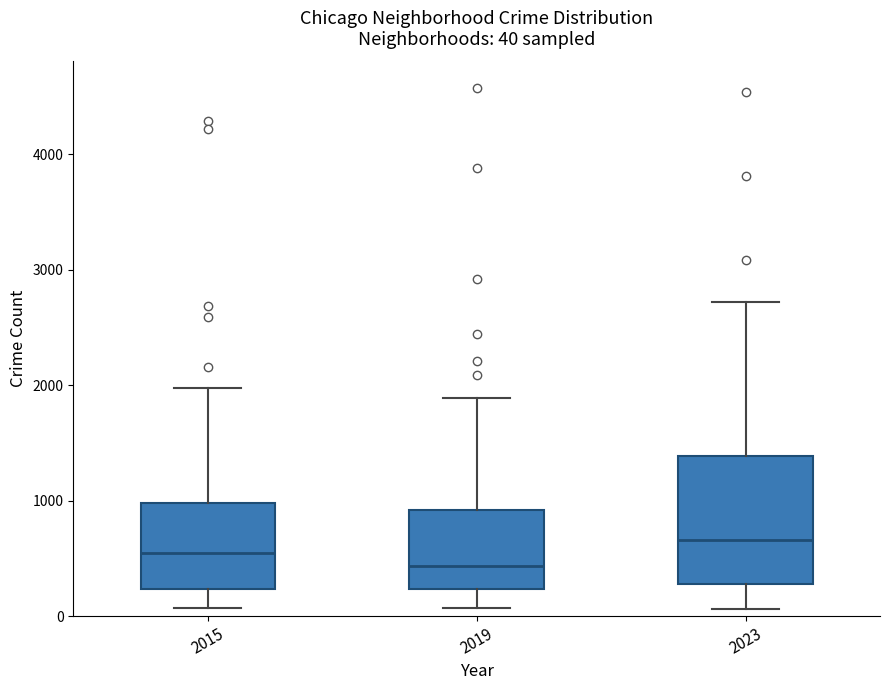

Which box's median line is the lowest?

2019